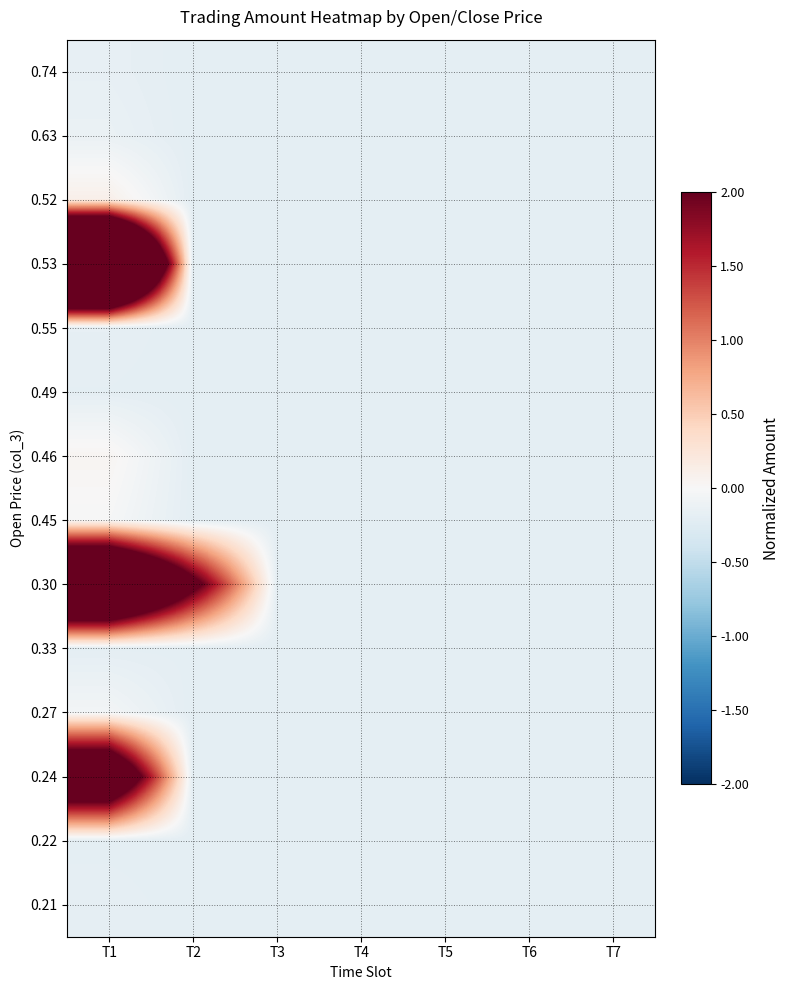

At how many categories does at least one series exceed 0?

2